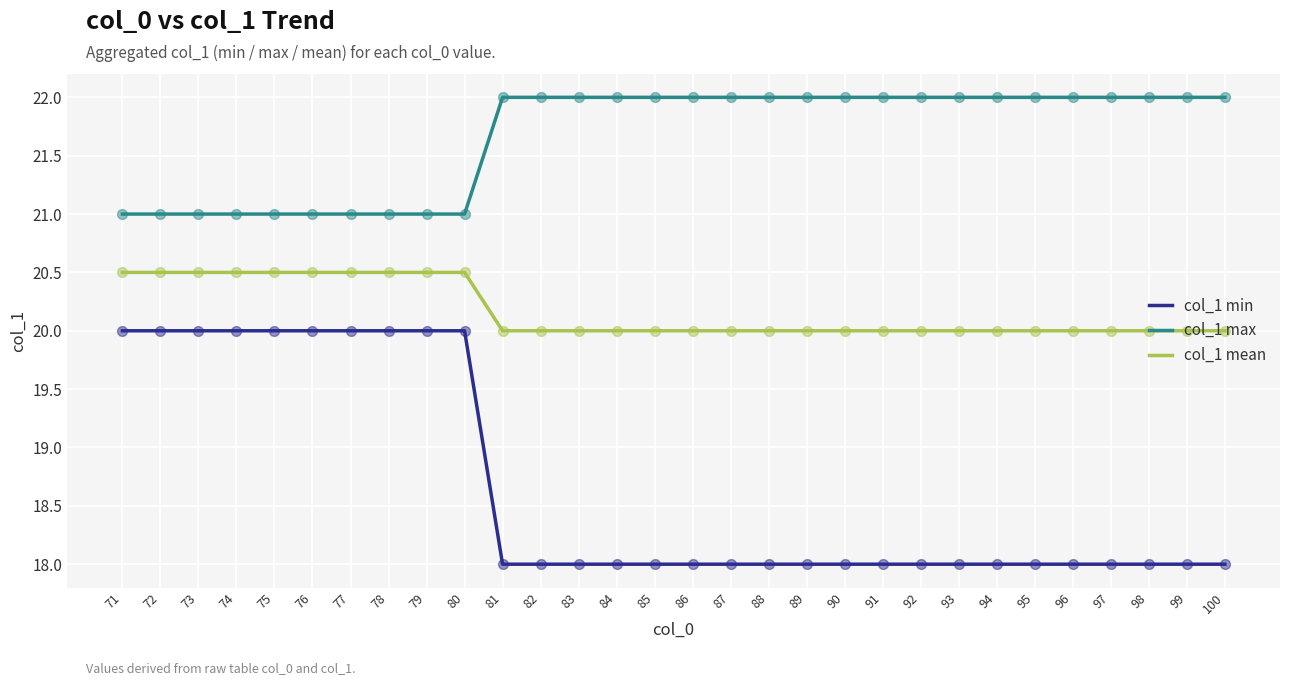

Which series changed the most between 76 and 86?

col_1 min